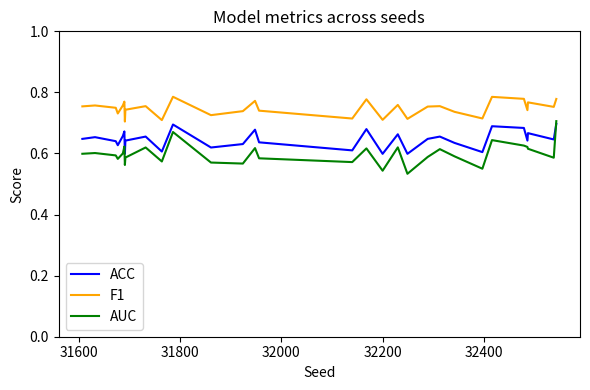

Which series has the largest range (max minus min)?

AUC